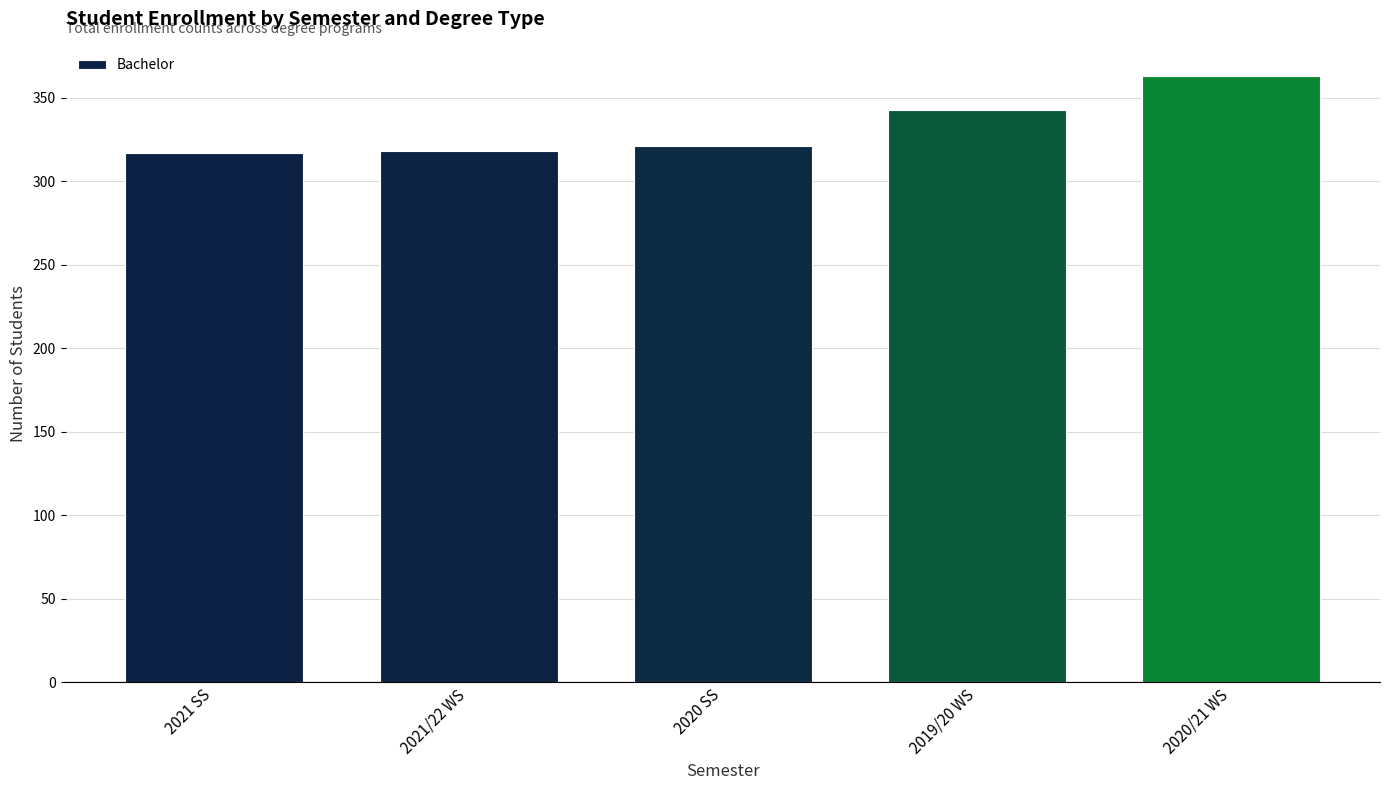

How many data points are less than 321?

2